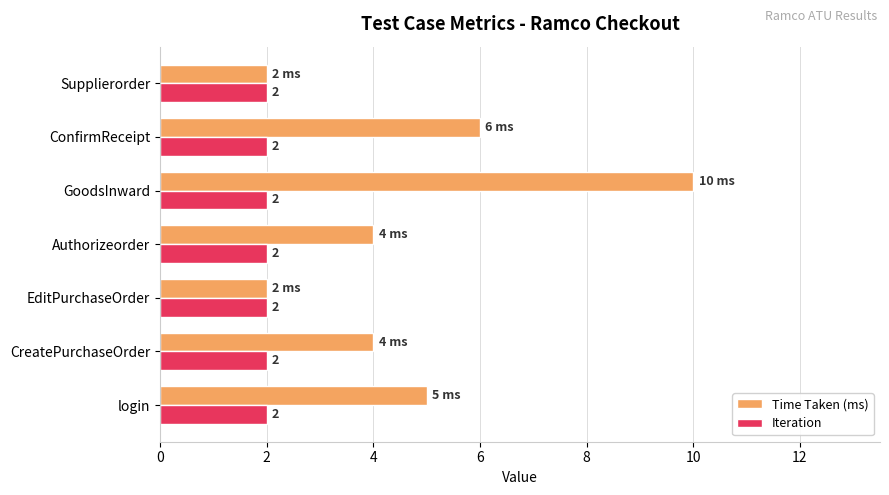

At which label is Time Taken (ms) closest to 6?

ConfirmReceipt